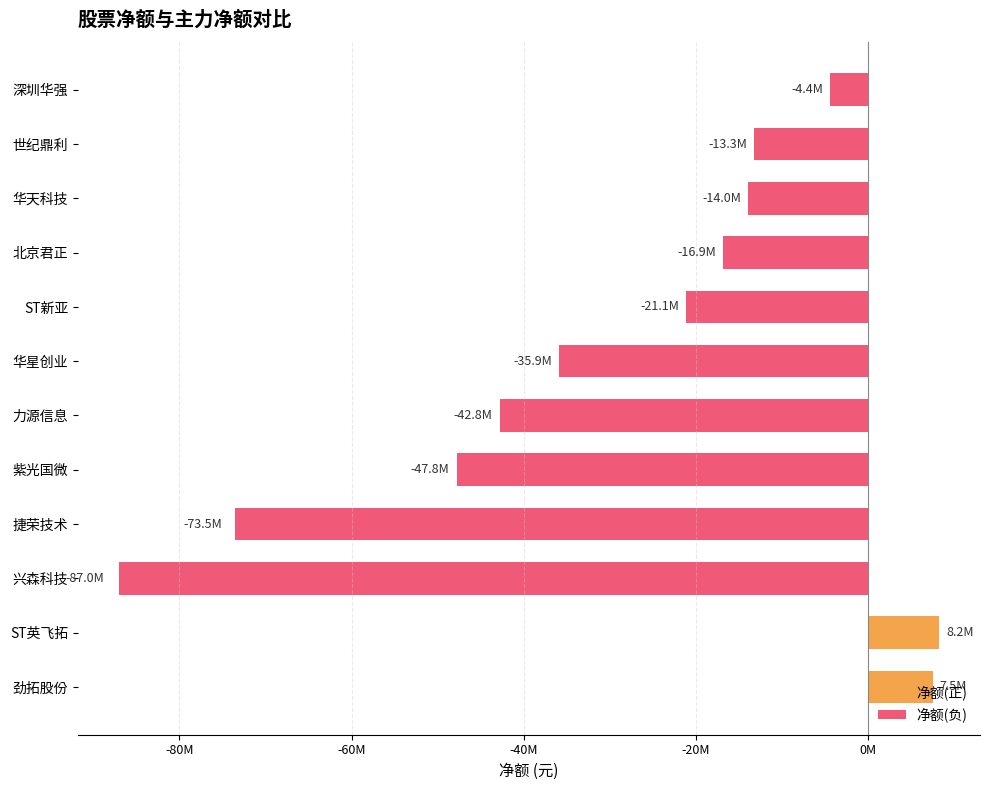

What is the smallest value displayed?

-87022118